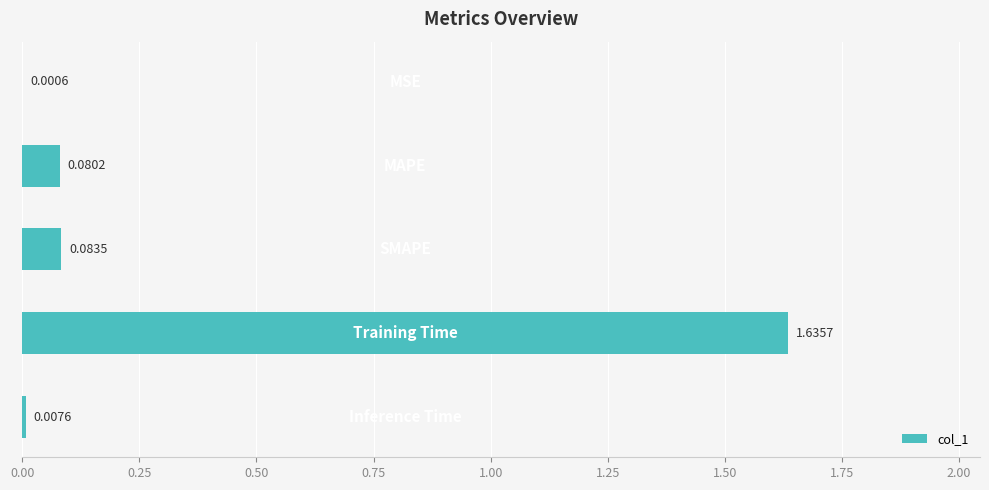

What is the greatest value displayed?

1.6